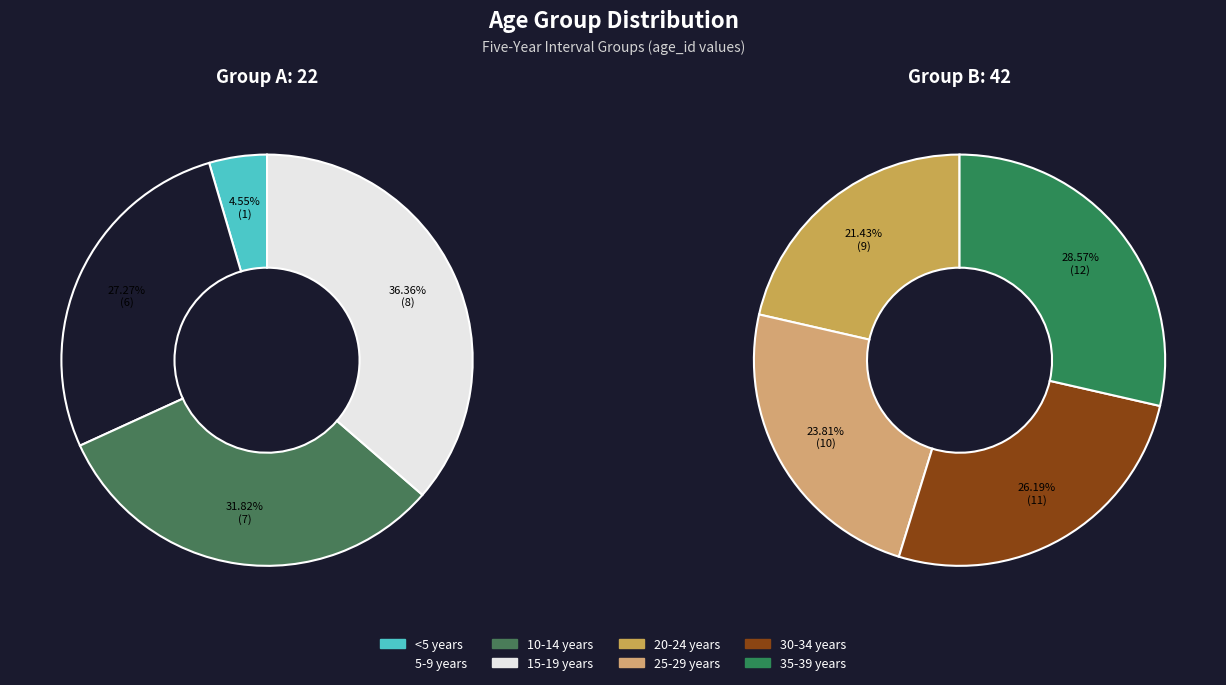

What is the smallest slice in the pie chart?

<5 years